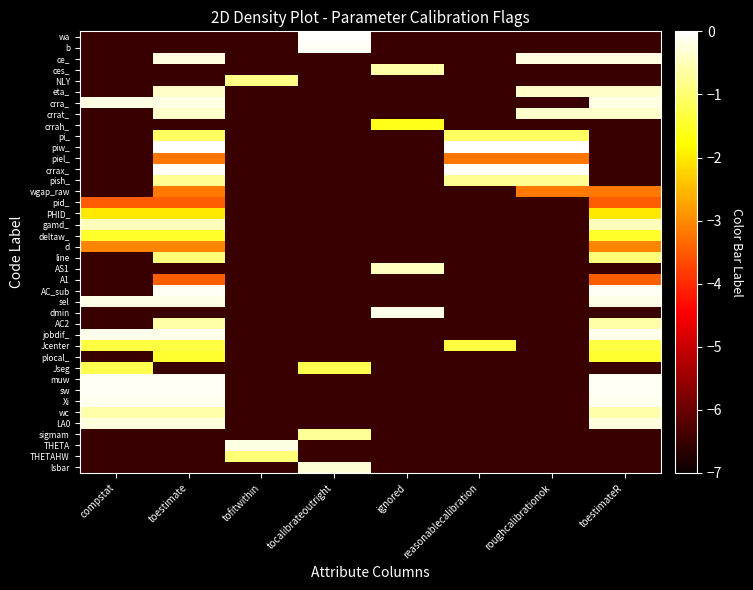

At reasonablecalibration, list the series in order from largest to smallest.

piw_, crrax_, pish_, pi_, Jcenter, piel_, wa, b, ce_, ces_, NLY, eta_, crra_, crrat_, crrah_, wgap_raw, pid_, PHID_, gamd_, deltaw_, d, line, AS1, A1, AC_sub, sel, dmin, AC2, jobdif_, plocal_, Jseg, muw, sw, Xi, wc, LA0, sigmam, THETA, THETAHW, lsbar